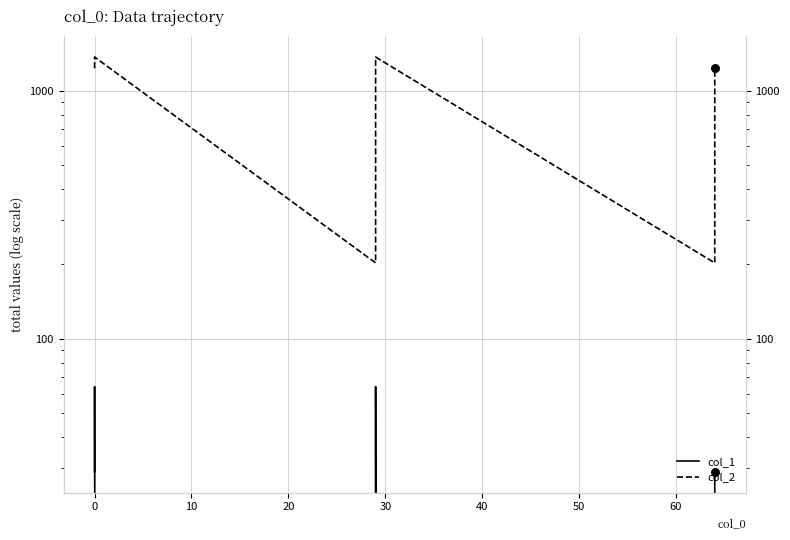

Which series has the widest spread of Y values?

col_2